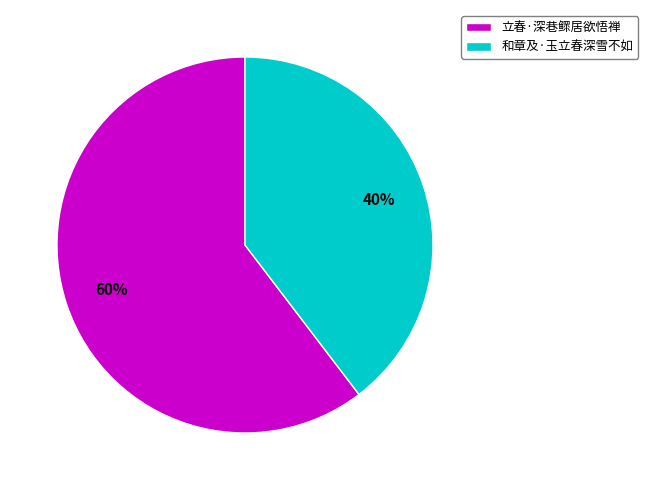

What percentage is the 和章及·玉立春深雪不如 slice, to the nearest percent?

40%